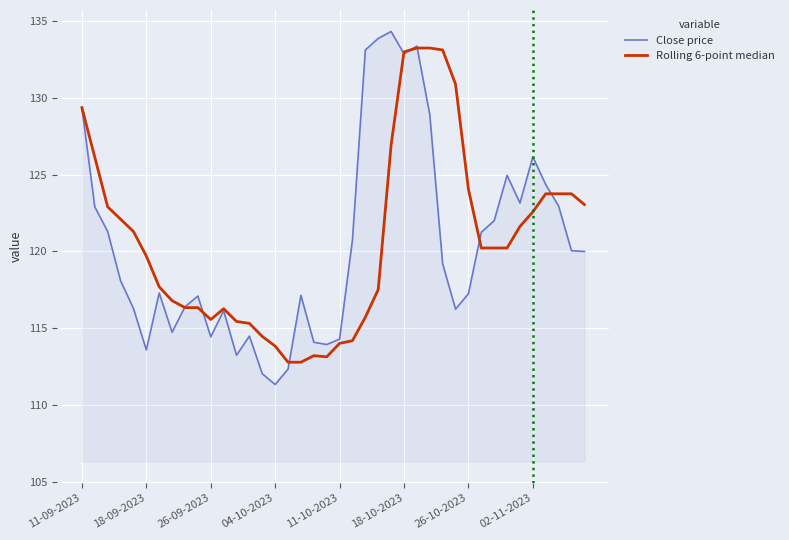

What is the greatest value displayed?

134.3